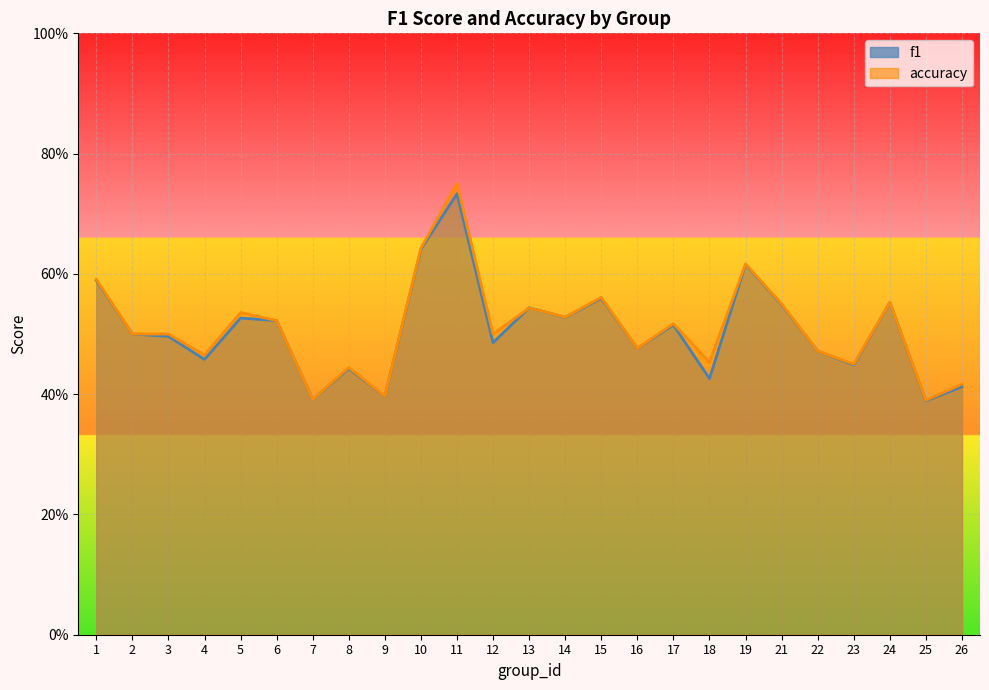

Reading right to left, extract all data points from this chart.

f1: 0.4	0.4	0.6	0.4	0.5	0.5	0.6	0.4	0.5	0.5	0.6	0.5	0.5	0.5	0.7	0.6	0.4	0.4	0.4	0.5	0.5	0.5	0.5	0.5	0.6
accuracy: 0.4	0.4	0.6	0.5	0.5	0.6	0.6	0.5	0.5	0.5	0.6	0.5	0.5	0.5	0.8	0.6	0.4	0.4	0.4	0.5	0.5	0.5	0.5	0.5	0.6